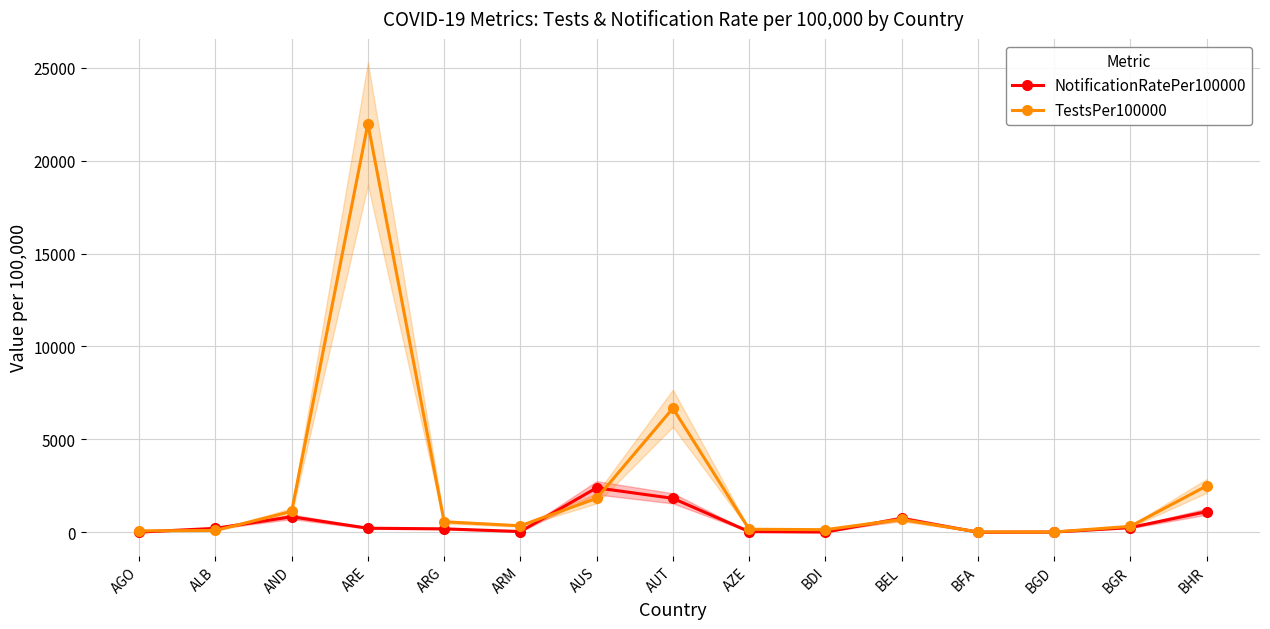

What is the sum of the TestsPer100000 values at BFA and AZE?

170.5